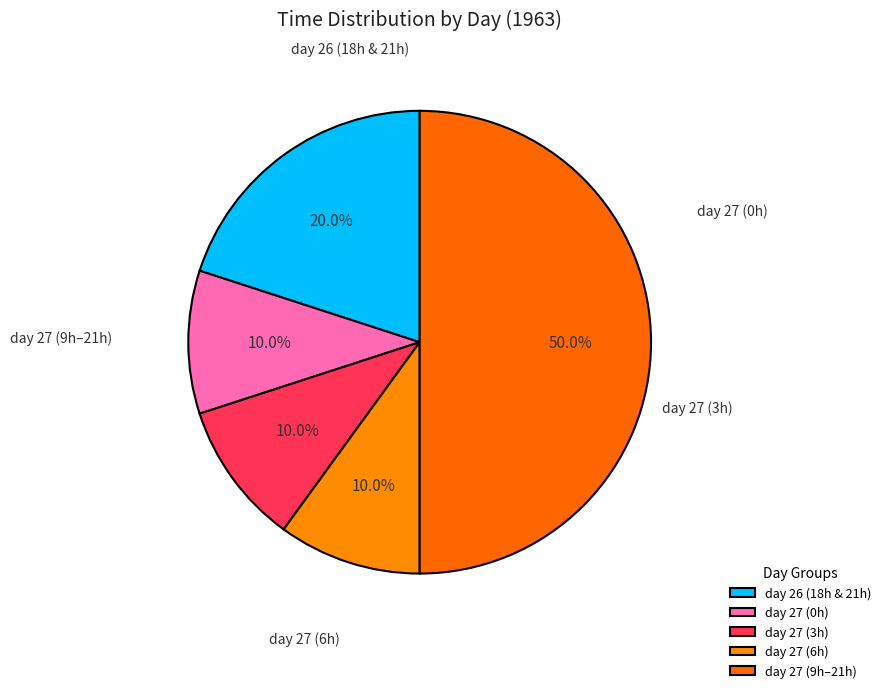

Count the number of slices in the pie.

5